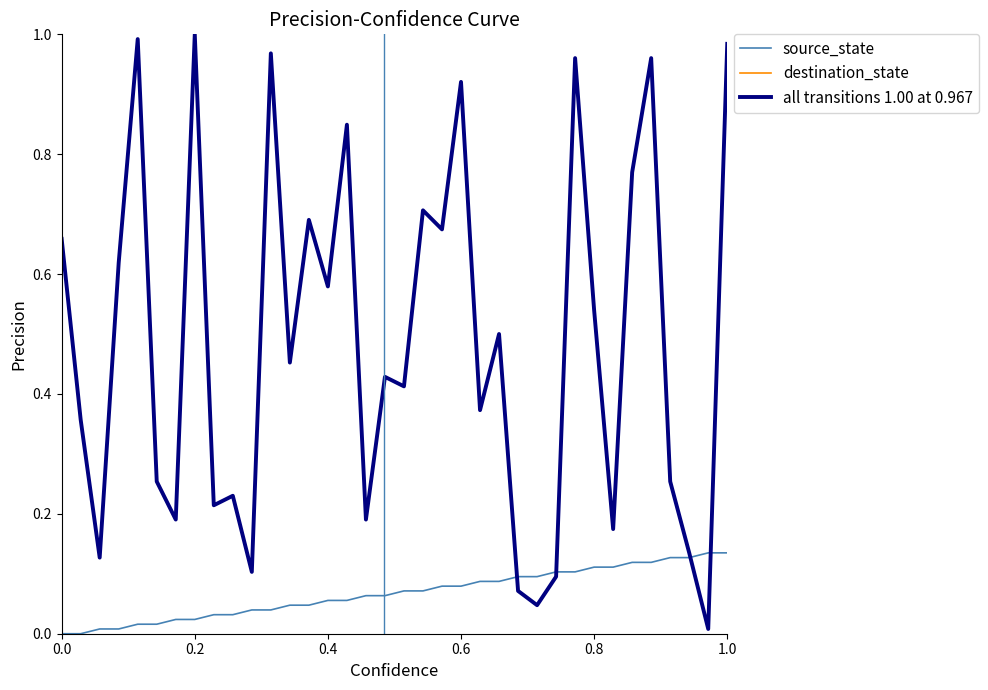

Does the chart have visible grid lines?

No